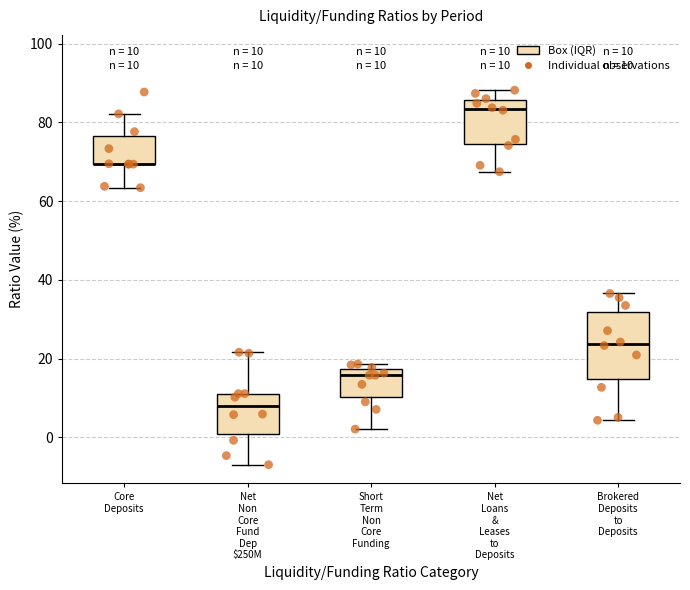

Comparing the boxes themselves (not the whiskers), which one is the tallest?

Brokered Deposits to Deposits